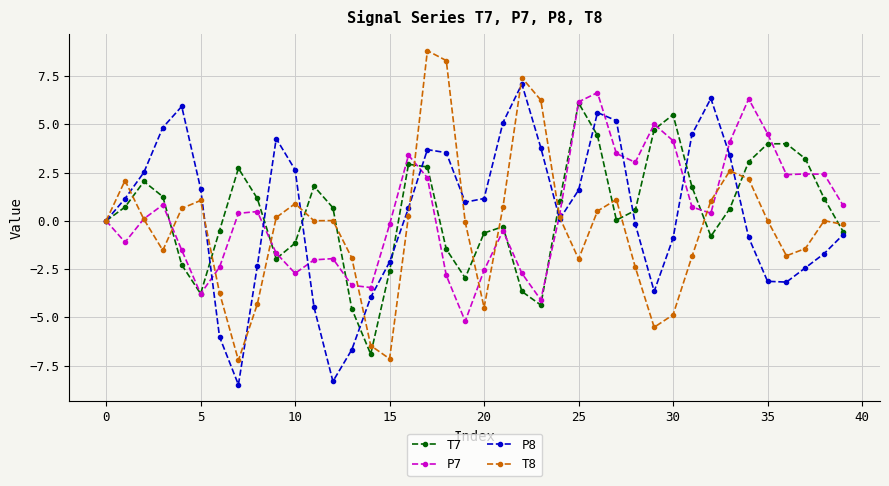

After their last crossing, which series has the higher values: P7 or T8?

P7